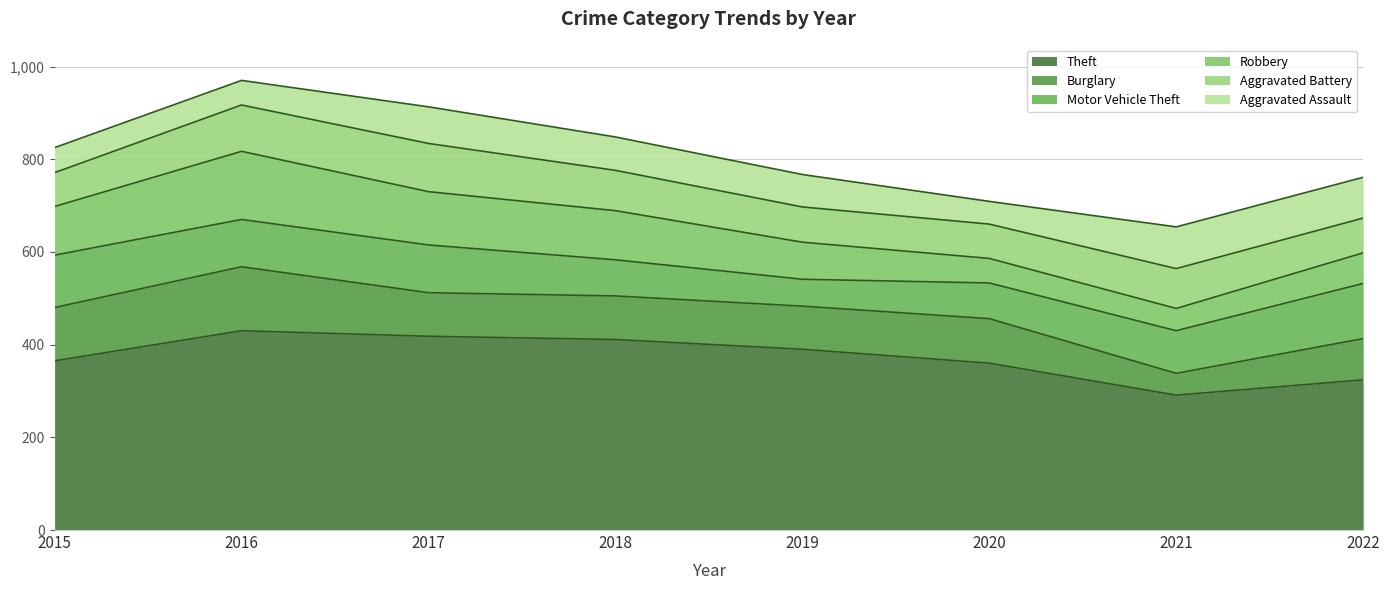

True or false: Motor Vehicle Theft has a value of 119 at 2022.

True